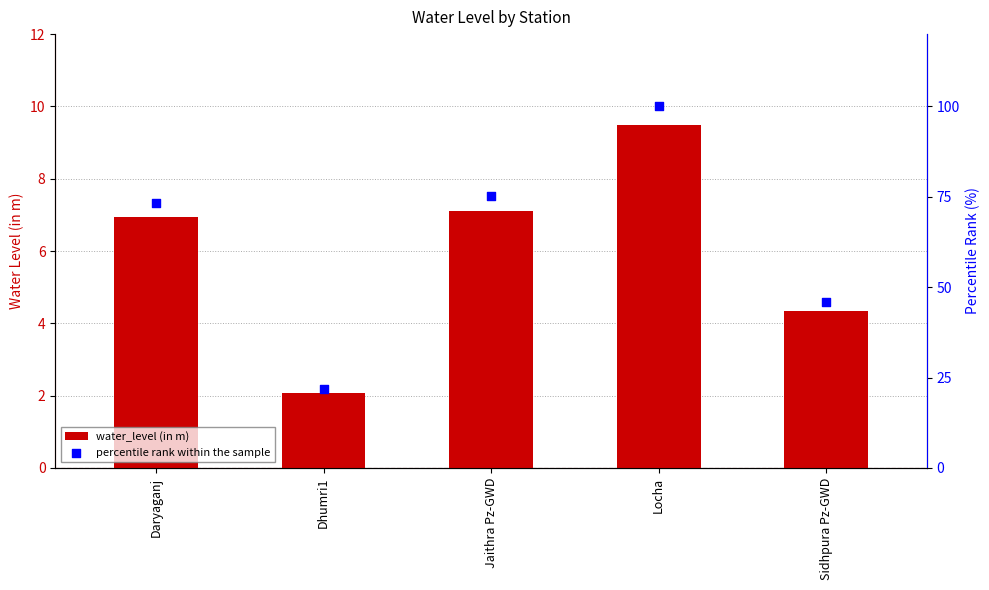

Which series has the largest total across all categories?

percentile rank within the sample